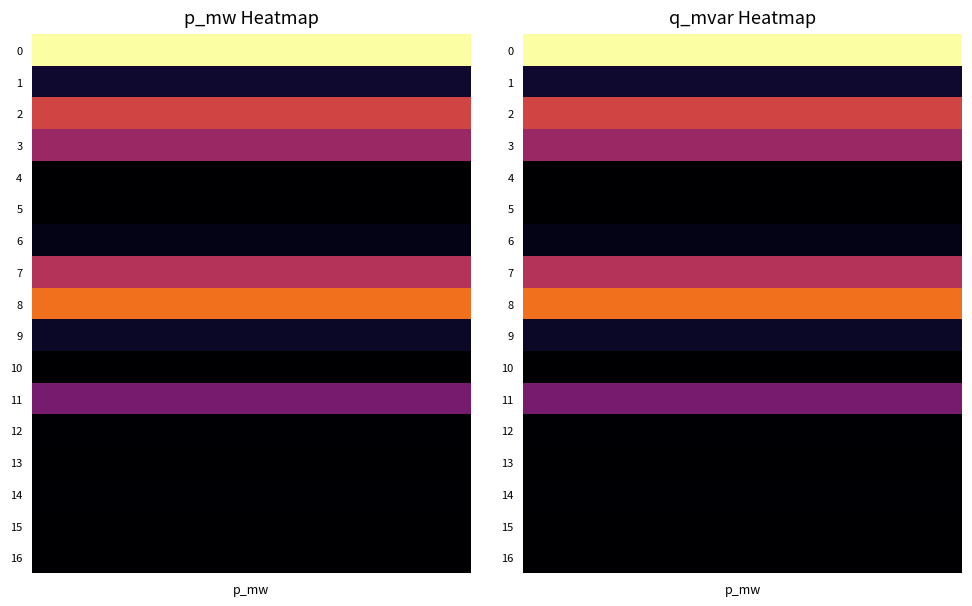

Is it true that 3 equals 0.0 at 0?

True